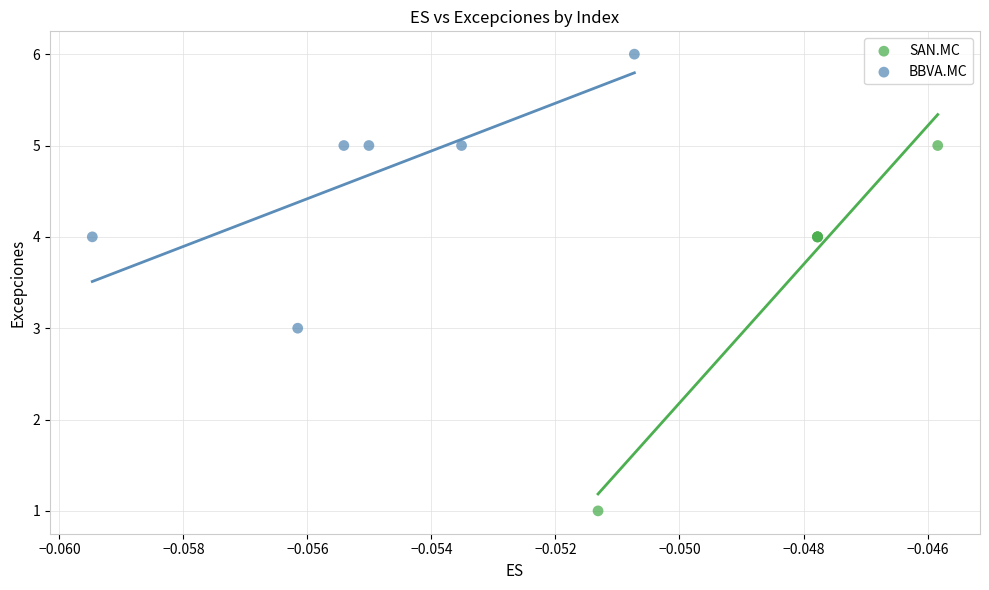

Which series contains the lowest Y value?

SAN.MC